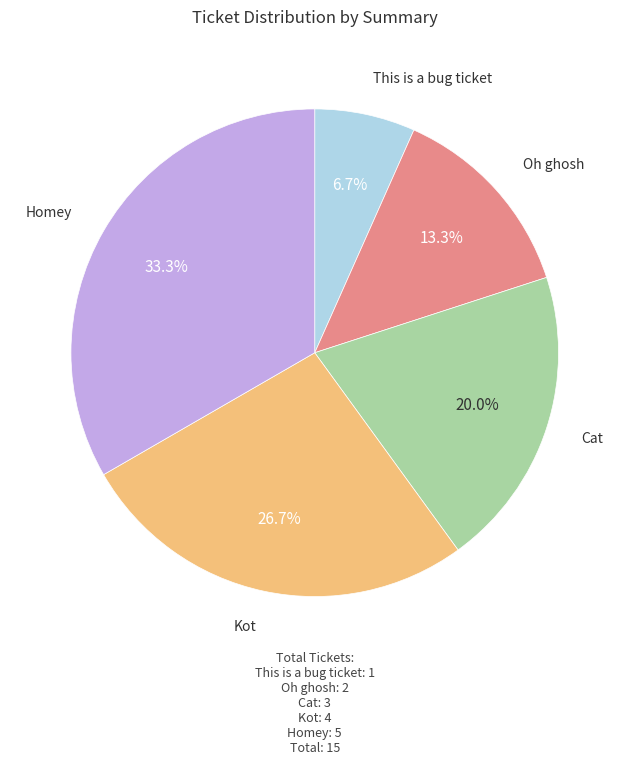

Is there a majority slice in this chart?

No